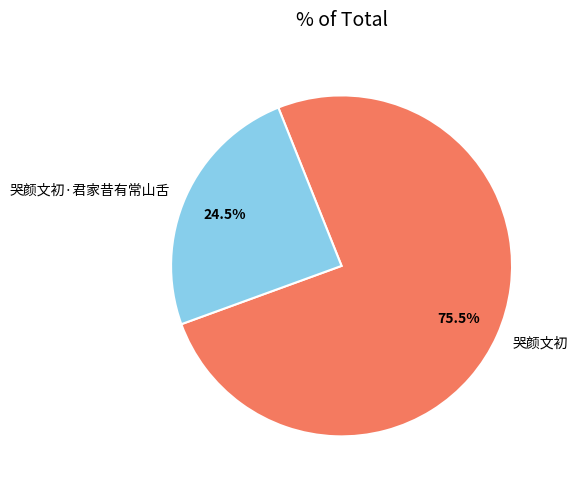

Which slice is the smallest?

哭颜文初·君家昔有常山舌